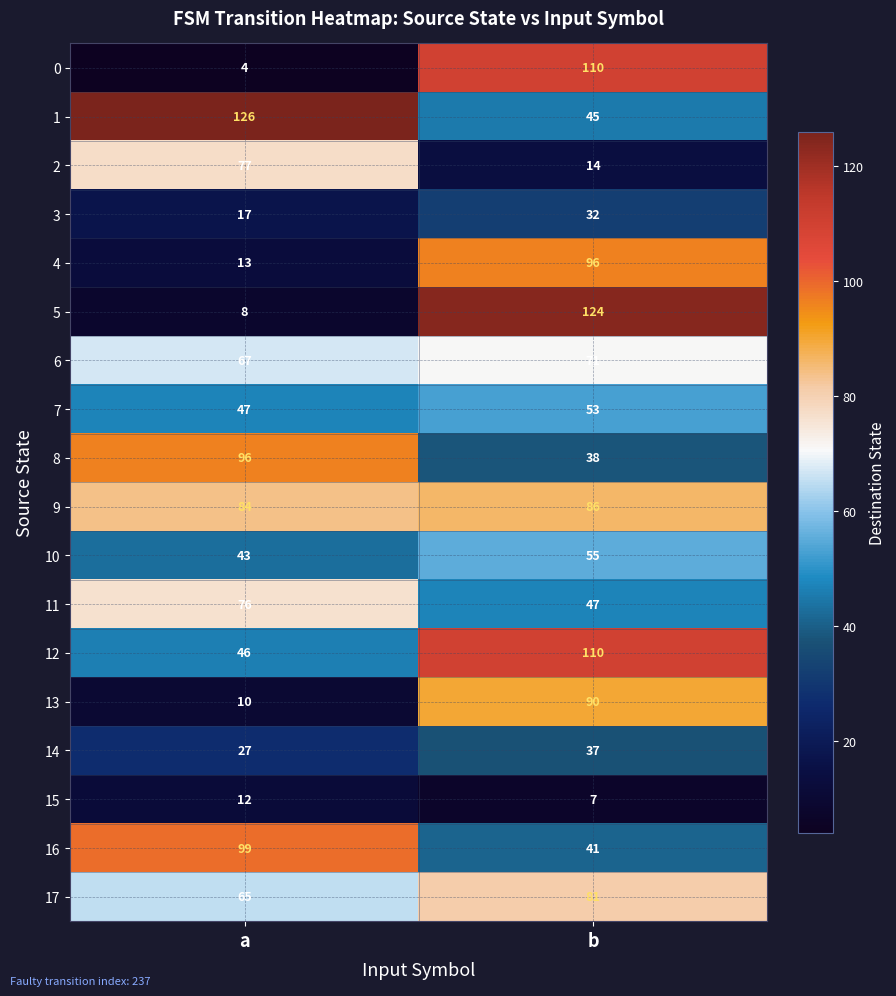

Which series has the widest spread of values?

5